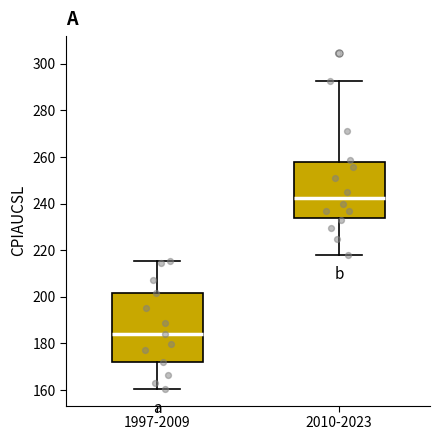

Which box's median line is the lowest?

1997-2009